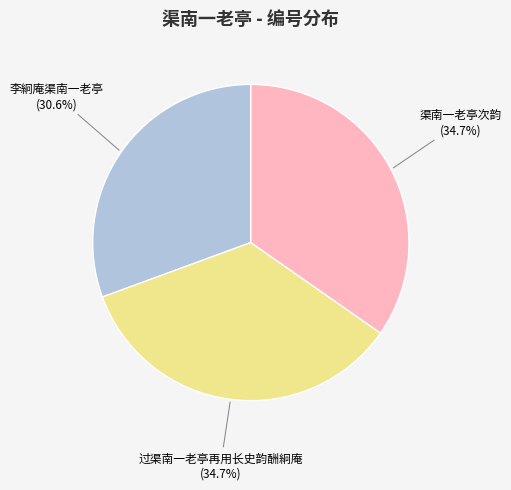

To the nearest percent, what is the average slice percentage?

33%